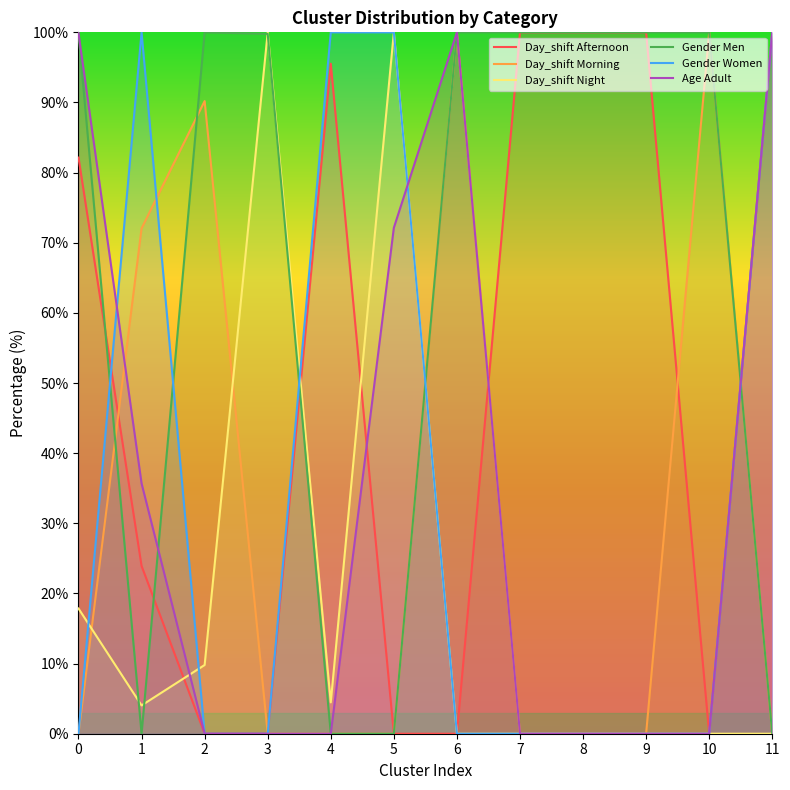

Where do Day_shift Morning and Gender Men first cross each other?

0 and 1